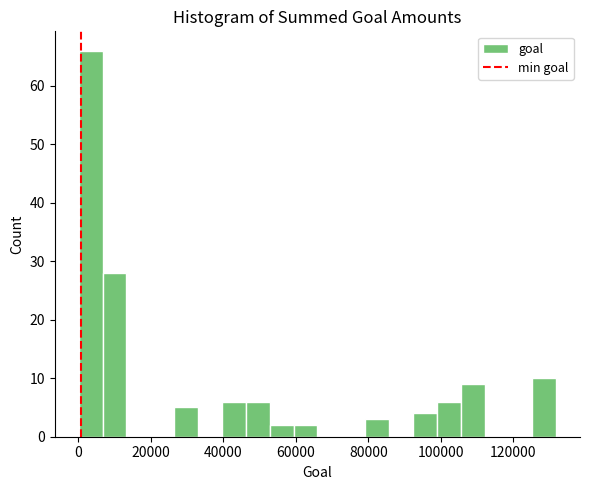

Read against the x-axis, roughly where is the centre of the tallest bar?

4000